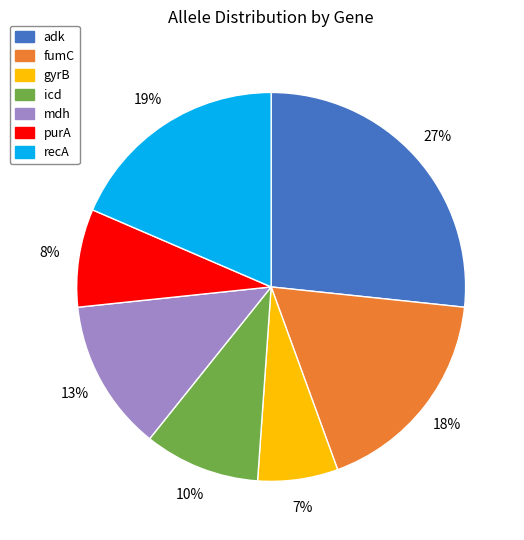

What percentage is the recA slice, to the nearest percent?

19%